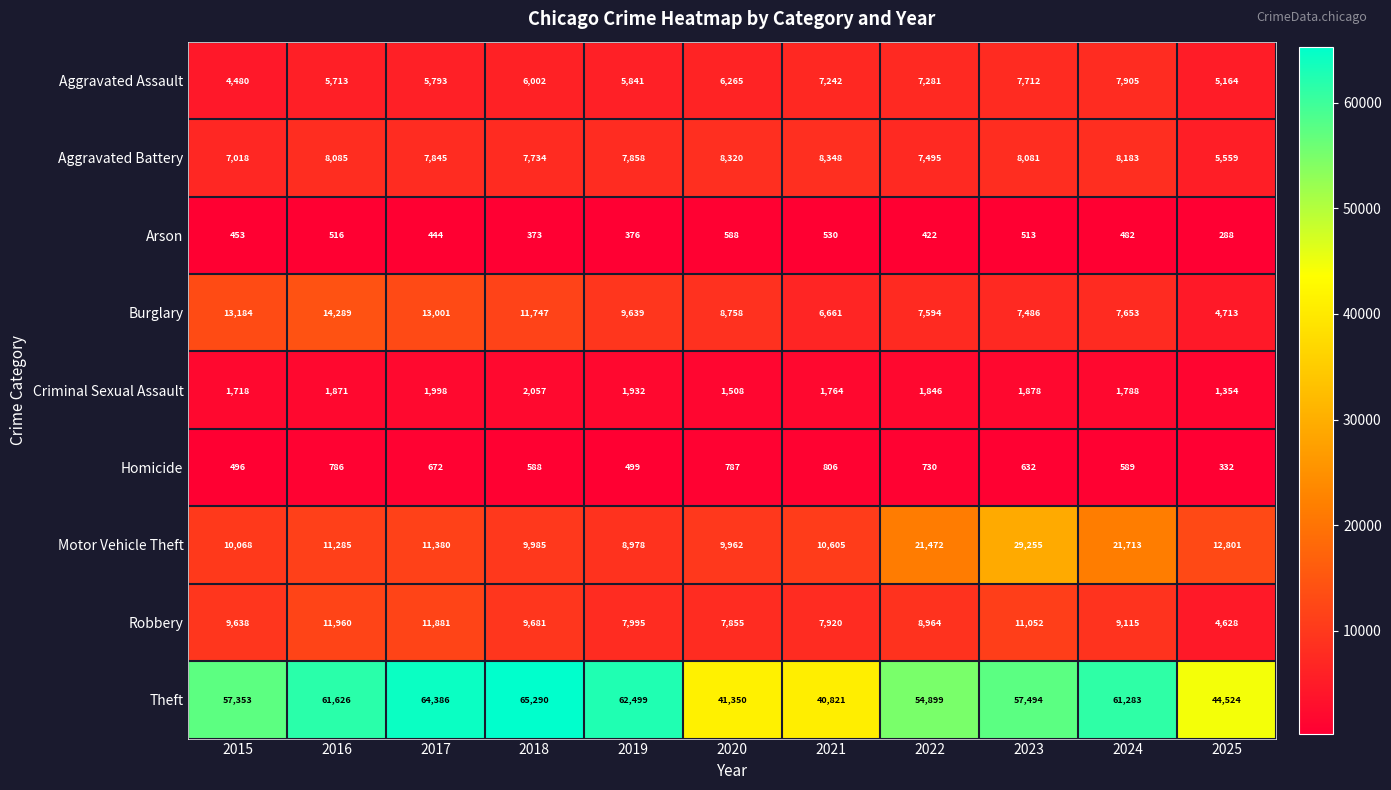

What is the difference between the maximum and second lowest values in the Theft series?

23940